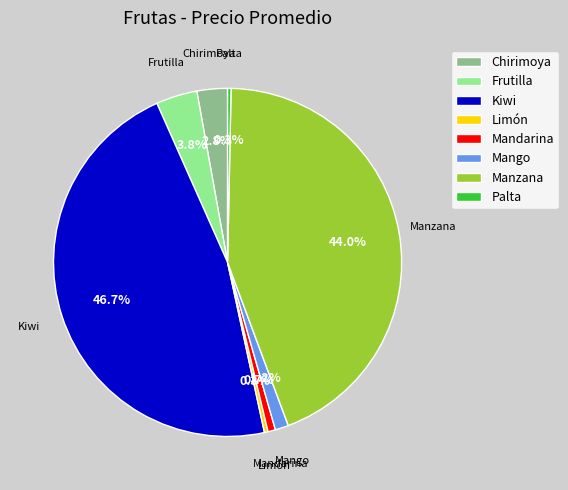

The Manzana slice represents 50% of the pie. True or false?

False